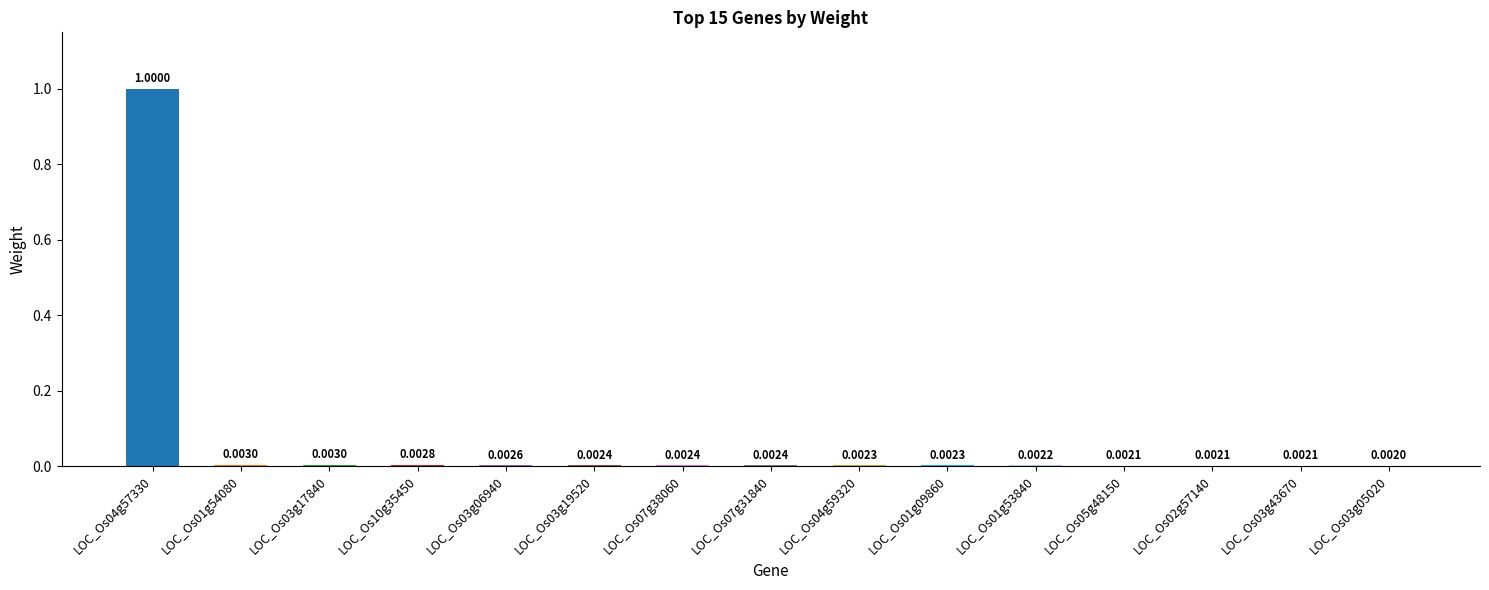

What is the sum of all values?

1.0